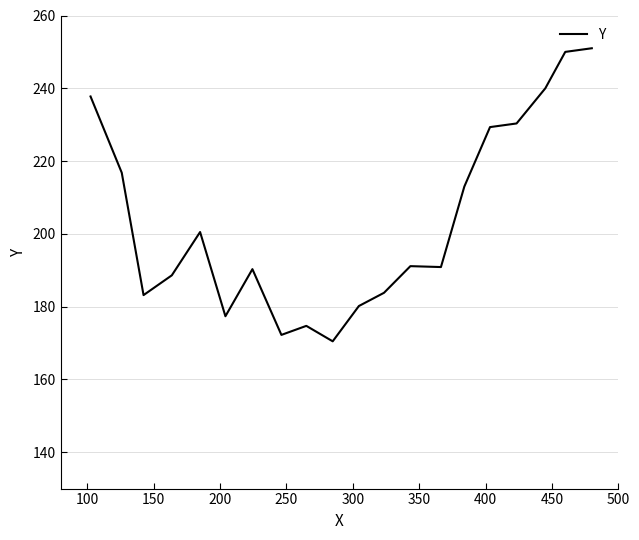

What is the minimum value shown in the chart?

170.5